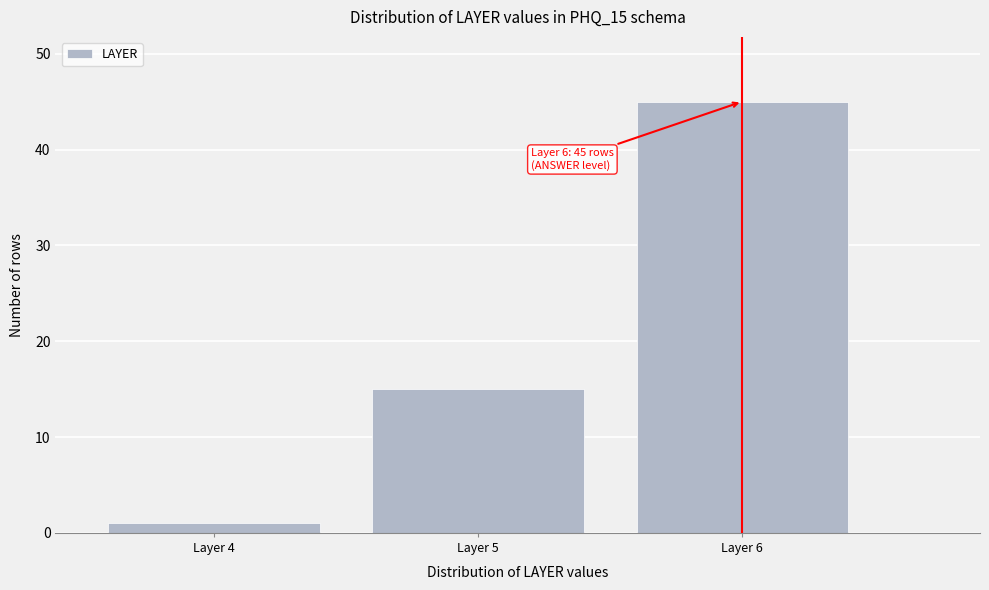

Reading right to left, extract all data points from this chart.

Layer 6=45	Layer 5=15	Layer 4=1